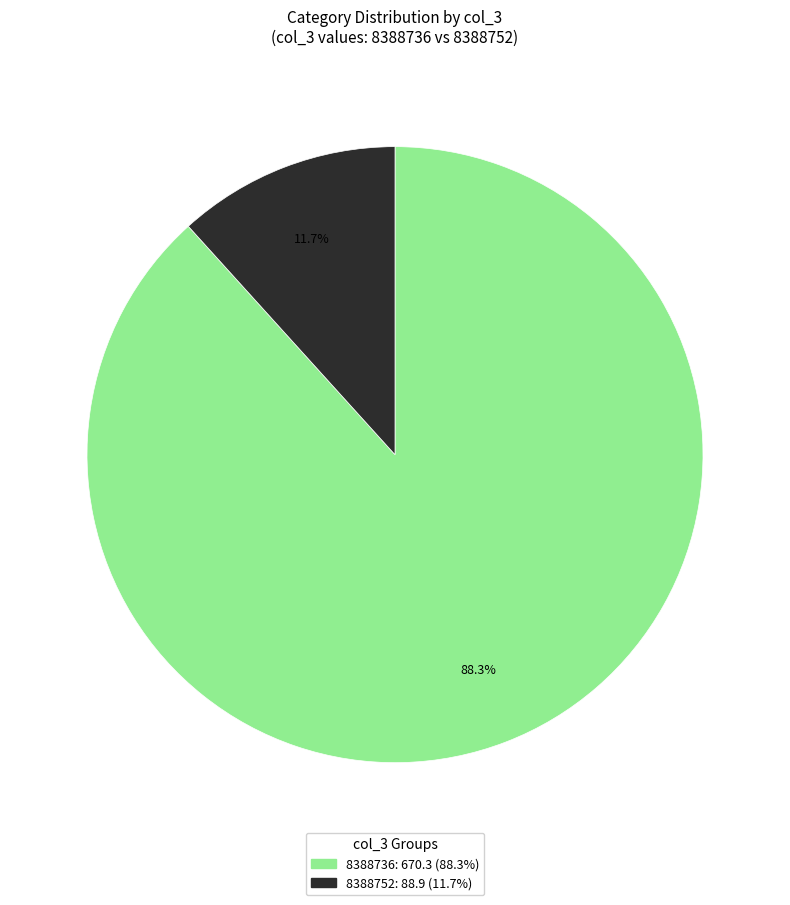

How many slices are in this pie chart?

2